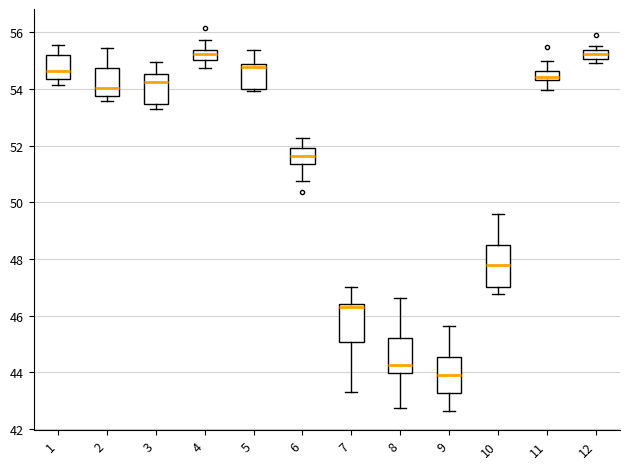

Reading left to right, transcribe this box plot: for each box, give where its median line is, the range the box spans, and where its two whiskers end, as read against the y-axis. The values are not printed on the chart, so give them approximately, as read against the axis.

1: median 54.6, box 54.4 to 55.2, whiskers 54.2 to 55.6
2: median 54.0, box 53.8 to 54.8, whiskers 53.6 to 55.4
3: median 54.2, box 53.4 to 54.6, whiskers 53.2 to 55.0
4: median 55.2, box 55.0 to 55.4, whiskers 54.8 to 55.8
5: median 54.8 (just below the box's upper edge), box 54.0 to 54.8, whiskers 54.0 (just below the box's lower edge) to 55.4
6: median 51.6, box 51.4 to 52.0, whiskers 50.8 to 52.2
7: median 46.4 (just below the box's upper edge), box 45.0 to 46.4, whiskers 43.4 to 47.0
8: median 44.2, box 44.0 to 45.2, whiskers 42.8 to 46.6
9: median 43.8, box 43.2 to 44.6, whiskers 42.6 to 45.6
10: median 47.8, box 47.0 to 48.4, whiskers 46.8 to 49.6
11: median 54.4 (inside the box), box 54.4 to 54.6, whiskers 54.0 to 55.0
12: median 55.2, box 55.0 to 55.4, whiskers 55.0 (below the box's lower edge) to 55.6